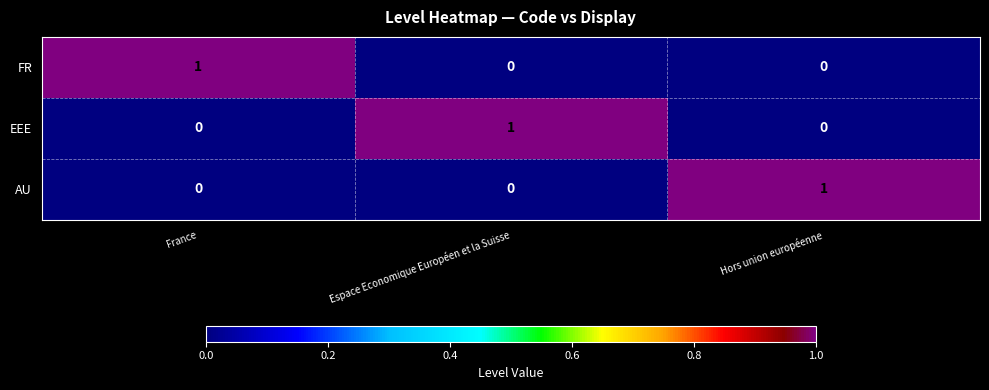

At how many categories does at least one series exceed 0?

3